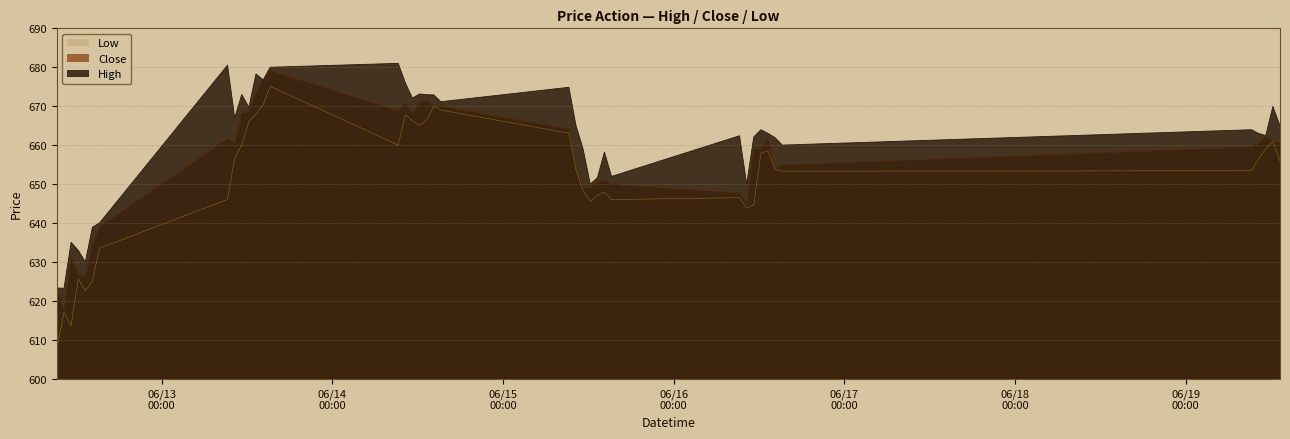

Which series has the widest spread of values?

Low